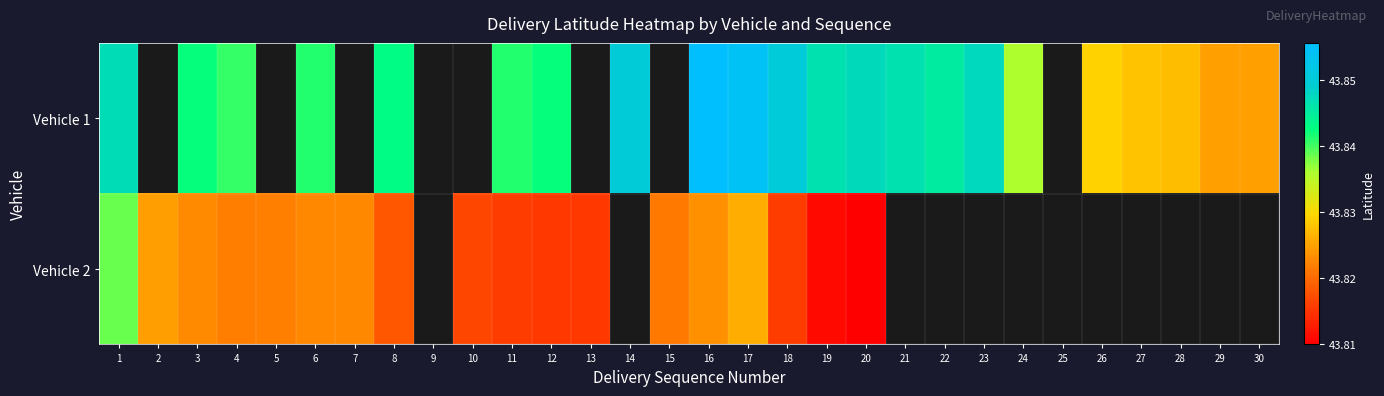

Where is Vehicle 1 nearest to the value 43?

29